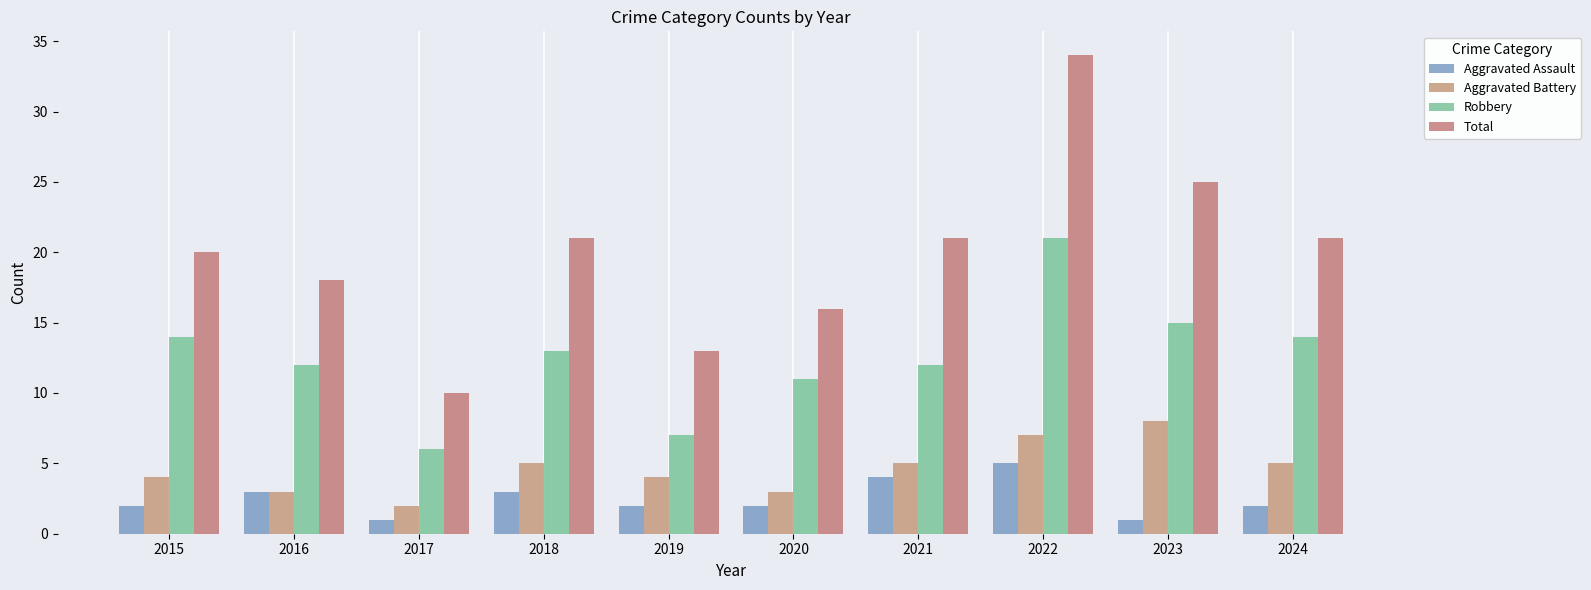

At which label is Aggravated Assault closest to 3?

2016